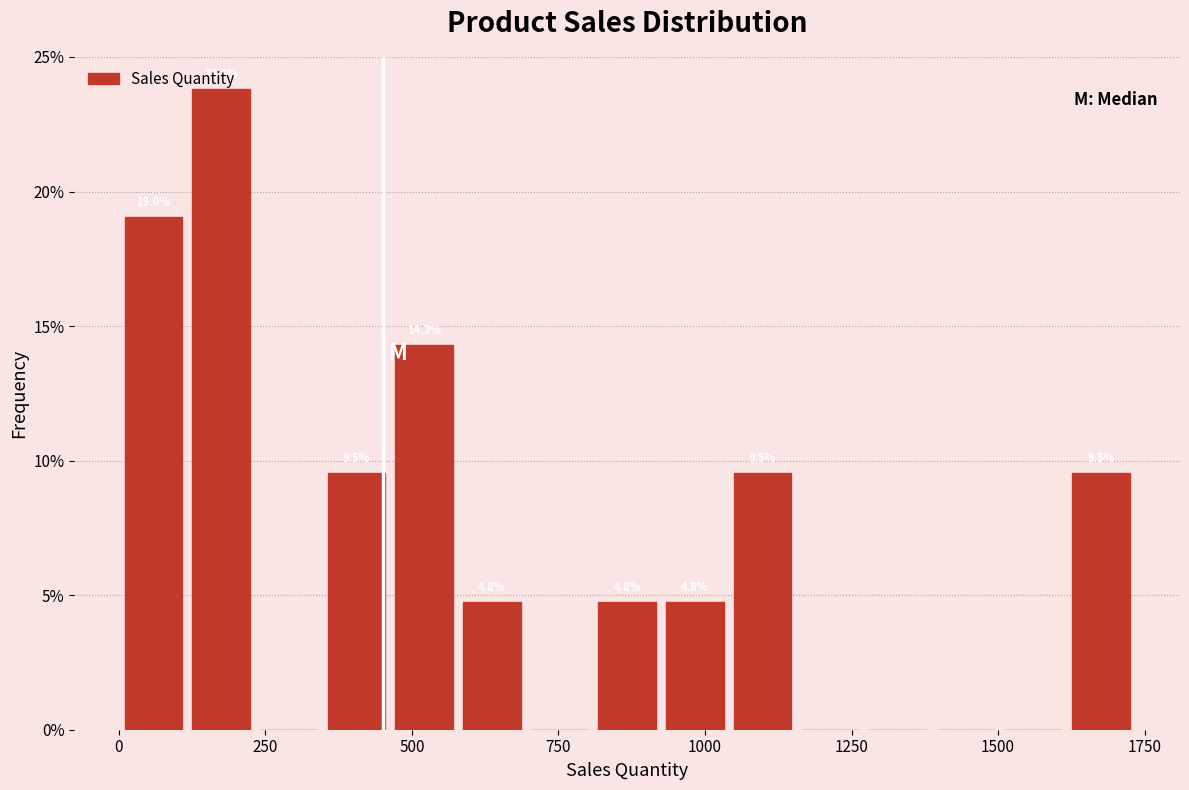

Around what value on the x-axis is the tallest bar? Give the approximate position of its centre, as read against the axis.

150